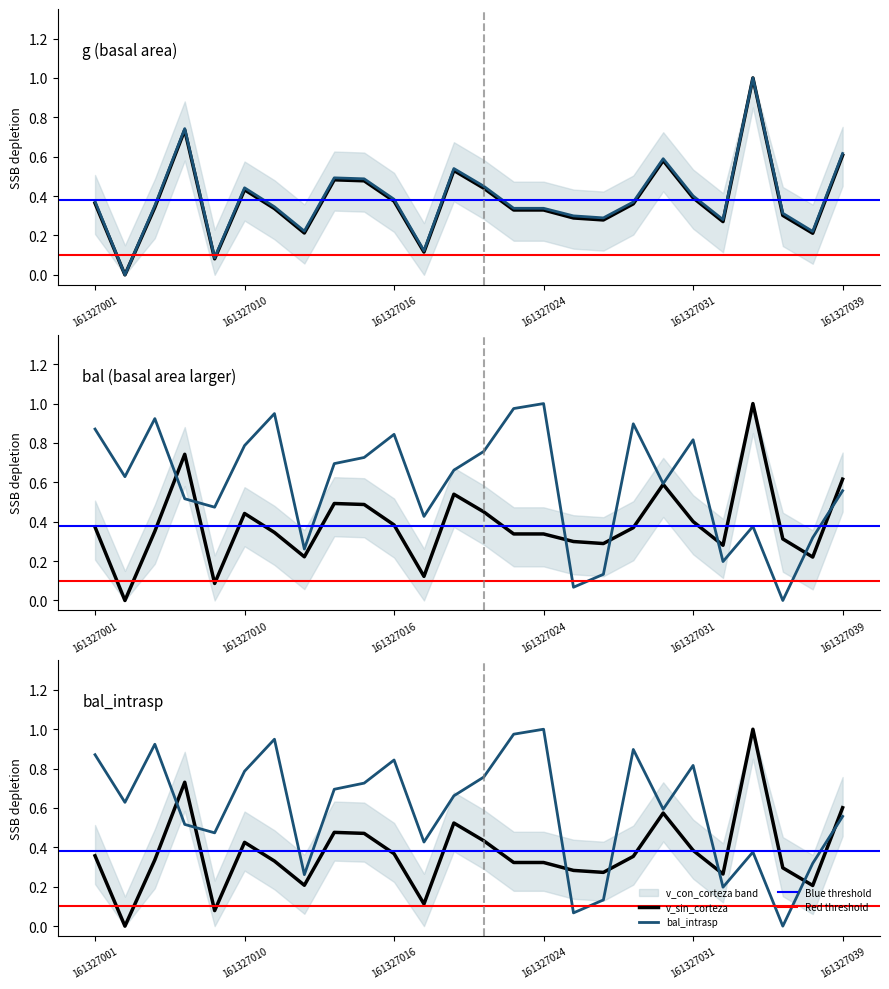

After their last crossing, which series has the higher values: v_sin_corteza or bal_intrasp?

v_sin_corteza